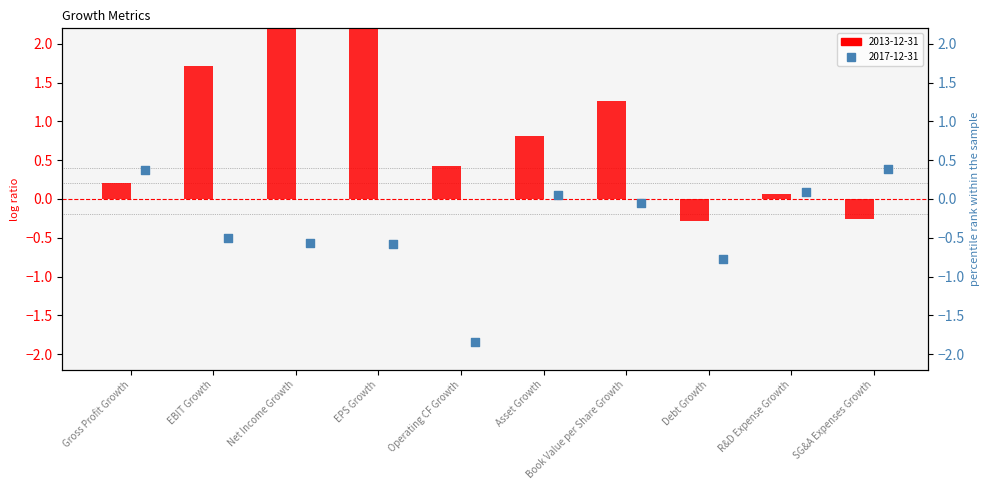

What are all the series names shown in the legend?

2013-12-31, 2017-12-31